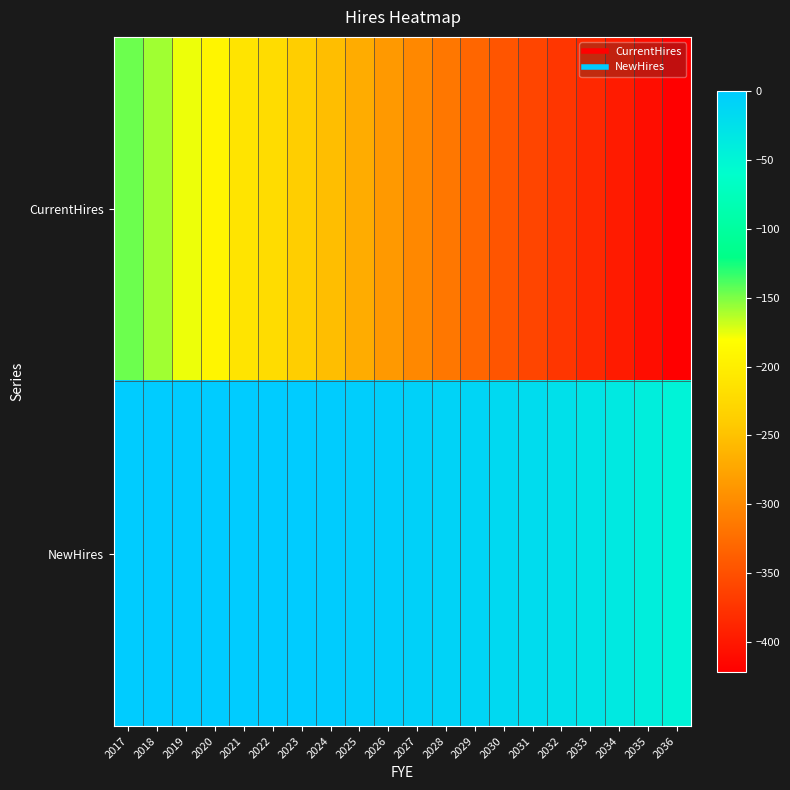

Reading left to right, extract all data points from this chart.

CurrentHires: 2017=-145.9	2018=-158.5	2019=-177.0	2020=-191.9	2021=-212.1	2022=-222.3	2023=-237.8	2024=-253.5	2025=-269.3	2026=-284.9	2027=-300.5	2028=-315.7	2029=-330.7	2030=-345.2	2031=-359.3	2032=-372.7	2033=-385.4	2034=-397.2	2035=-409.3	2036=-421.6
NewHires: 2017=0.0	2018=0.0	2019=0.0	2020=0.0	2021=0.0	2022=-0.2	2023=-0.7	2024=-1.5	2025=-2.8	2026=-4.5	2027=-6.6	2028=-9.3	2029=-12.3	2030=-15.9	2031=-20.0	2032=-24.5	2033=-29.6	2034=-35.1	2035=-41.0	2036=-47.5